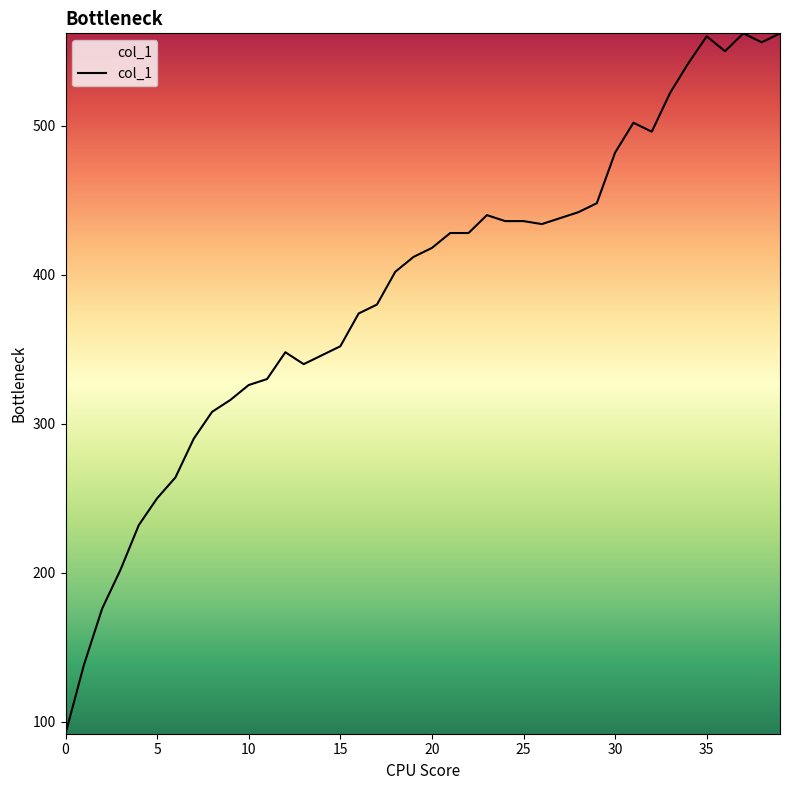

What is the greatest value displayed?

562